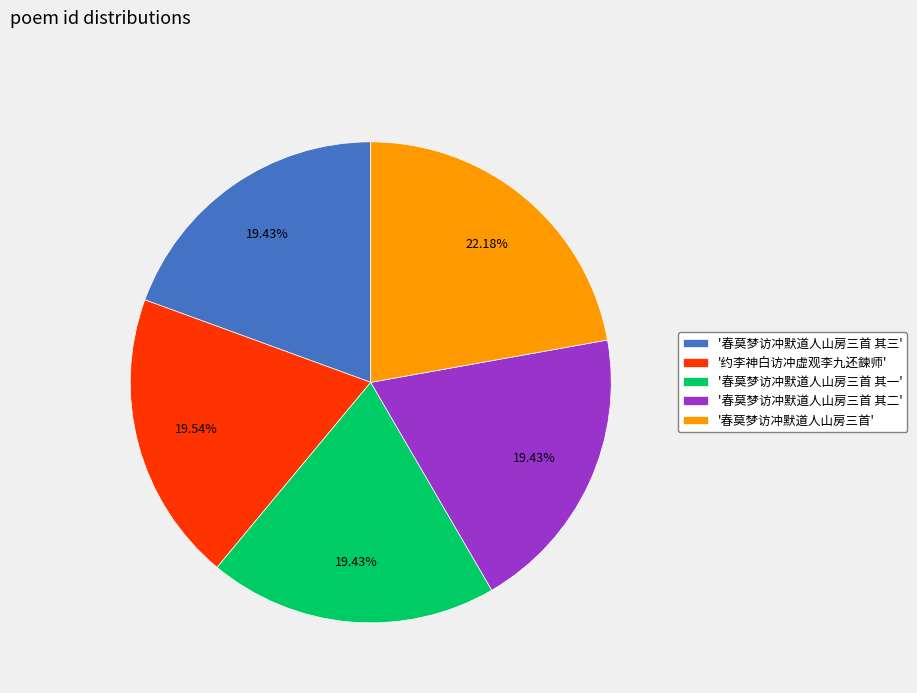

Does any single category account for the majority?

No